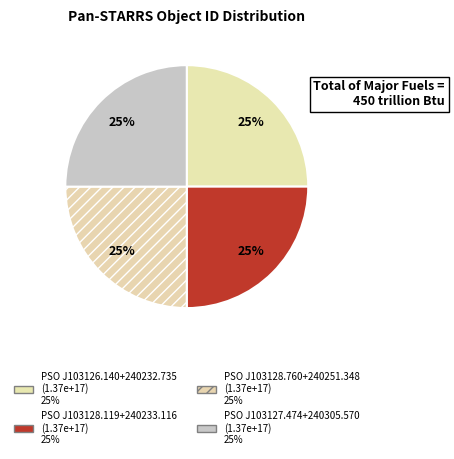

To the nearest percent, what is the combined percentage of PSO J103127.474+240305.570 and PSO J103128.119+240233.116?

50%